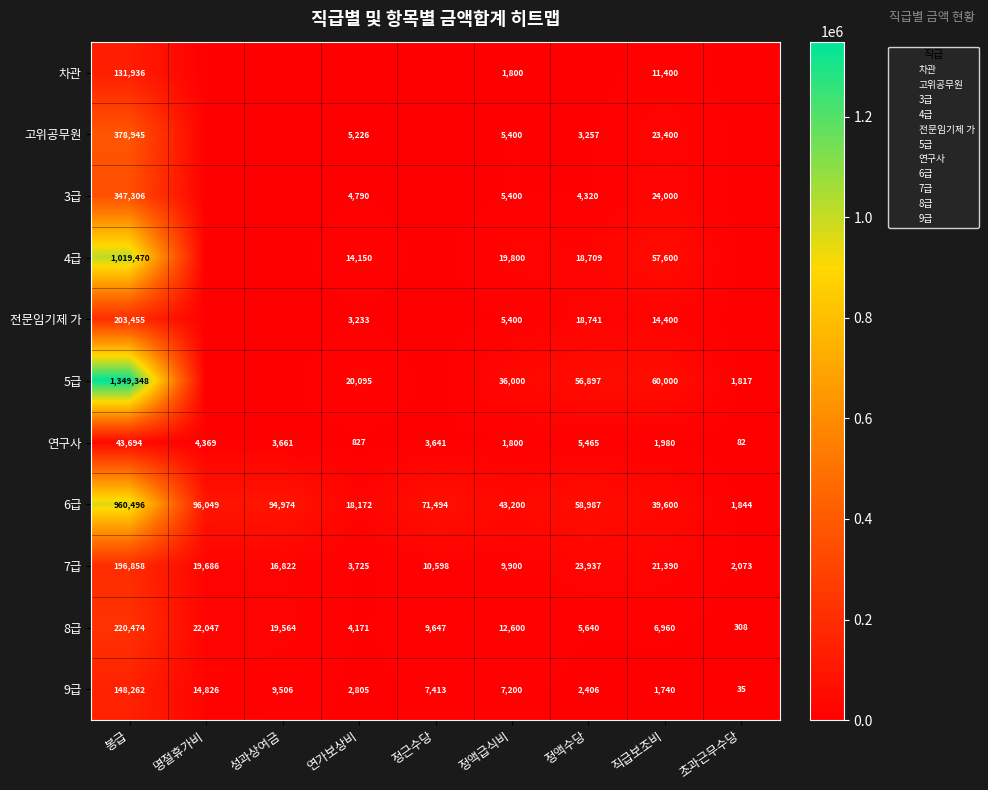

What is the difference between the second highest and minimum values in the 8급 series?

21739